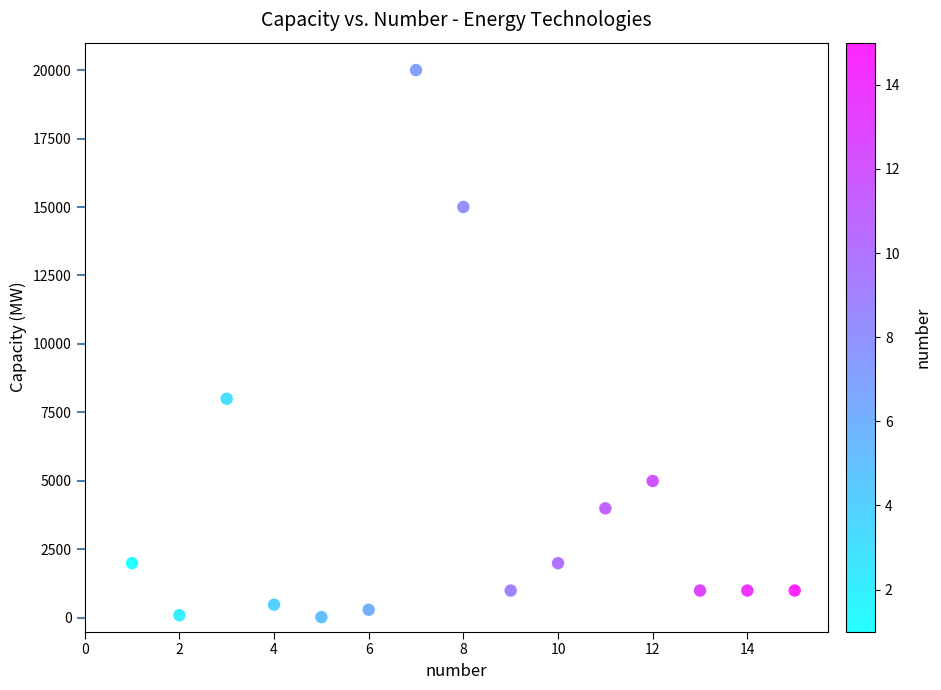

What is the range of Y values (max minus min)?

19970